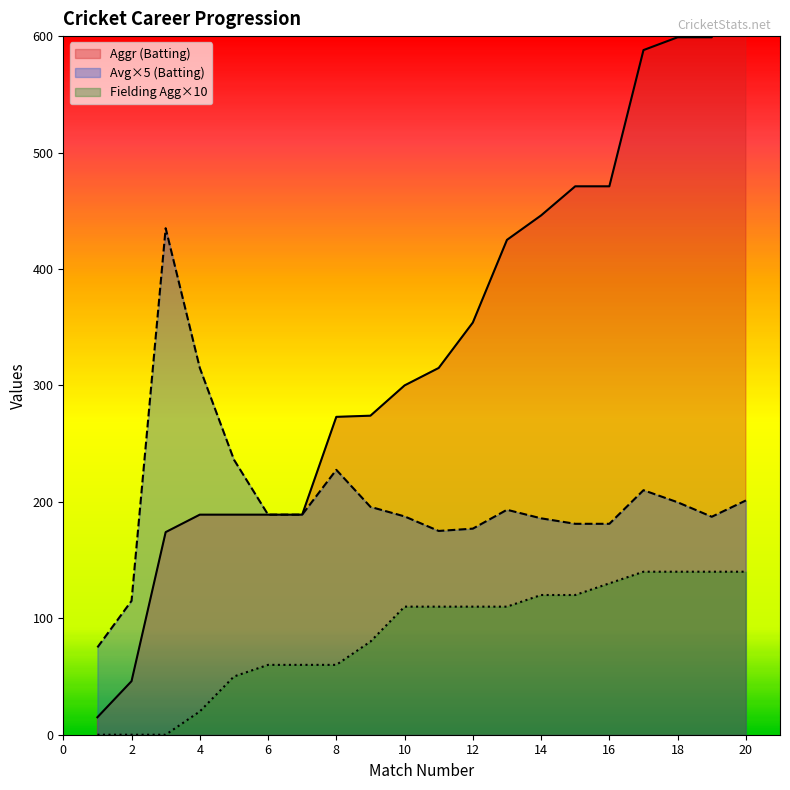

True or false: Aggr (Batting) has more than 2 interior local peaks.

False